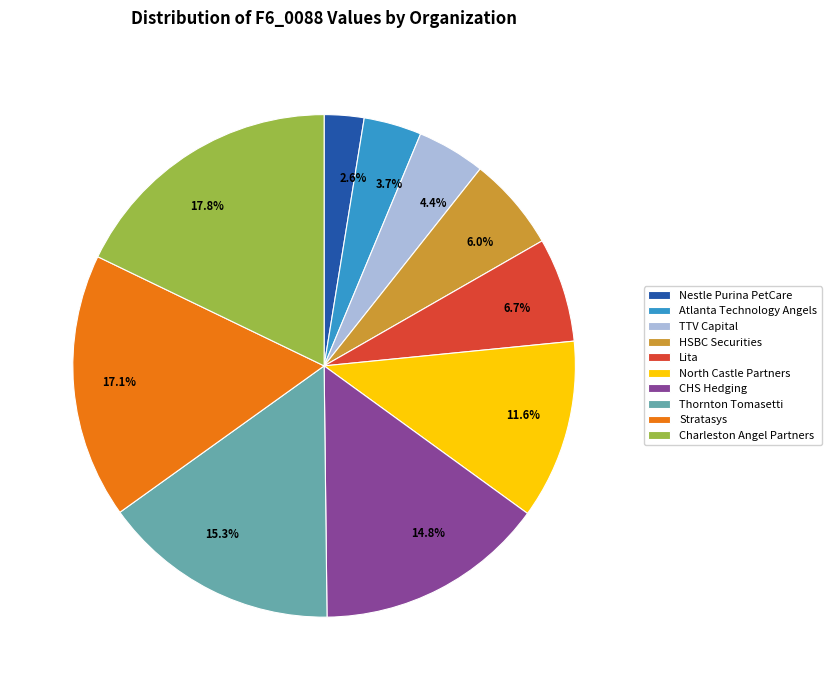

Between Stratasys and Nestle Purina PetCare, which is larger?

Stratasys